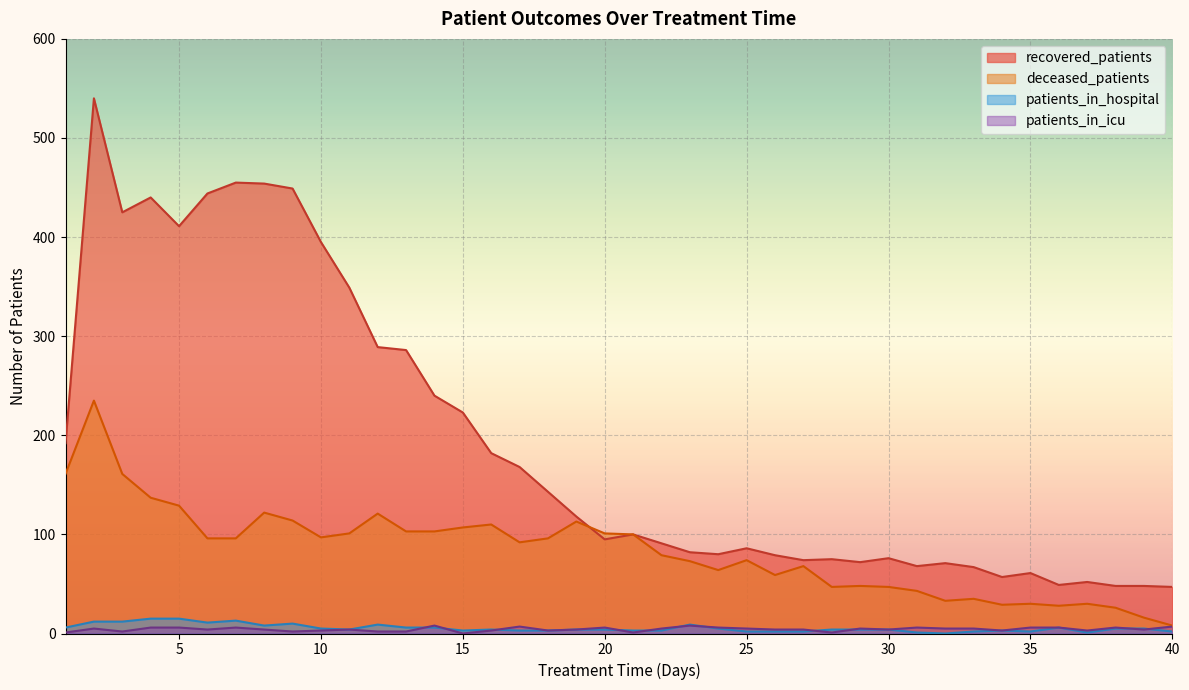

At how many categories does at least one series exceed 223?

13